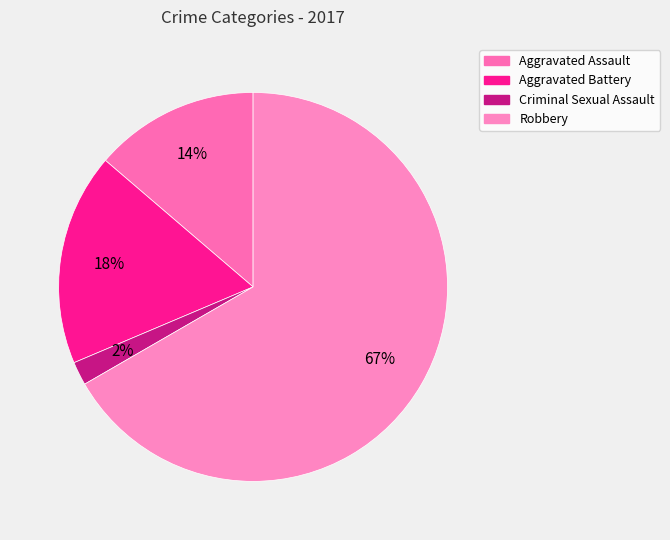

Rank the categories by value from highest to lowest.

Robbery, Aggravated Battery, Aggravated Assault, Criminal Sexual Assault